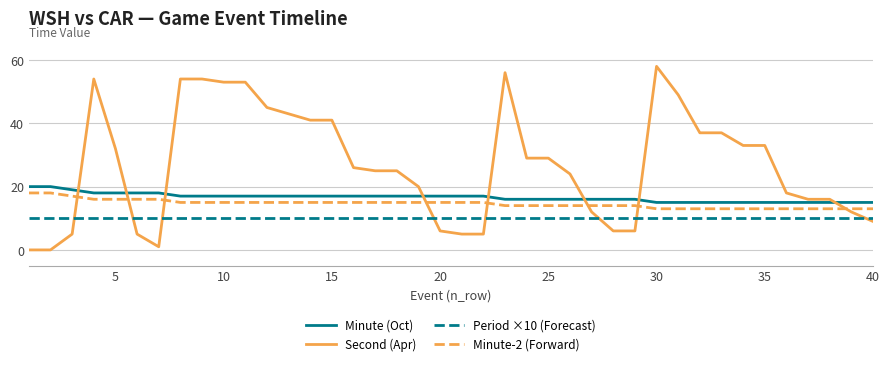

Which series has the largest total across all categories?

Second (Apr)